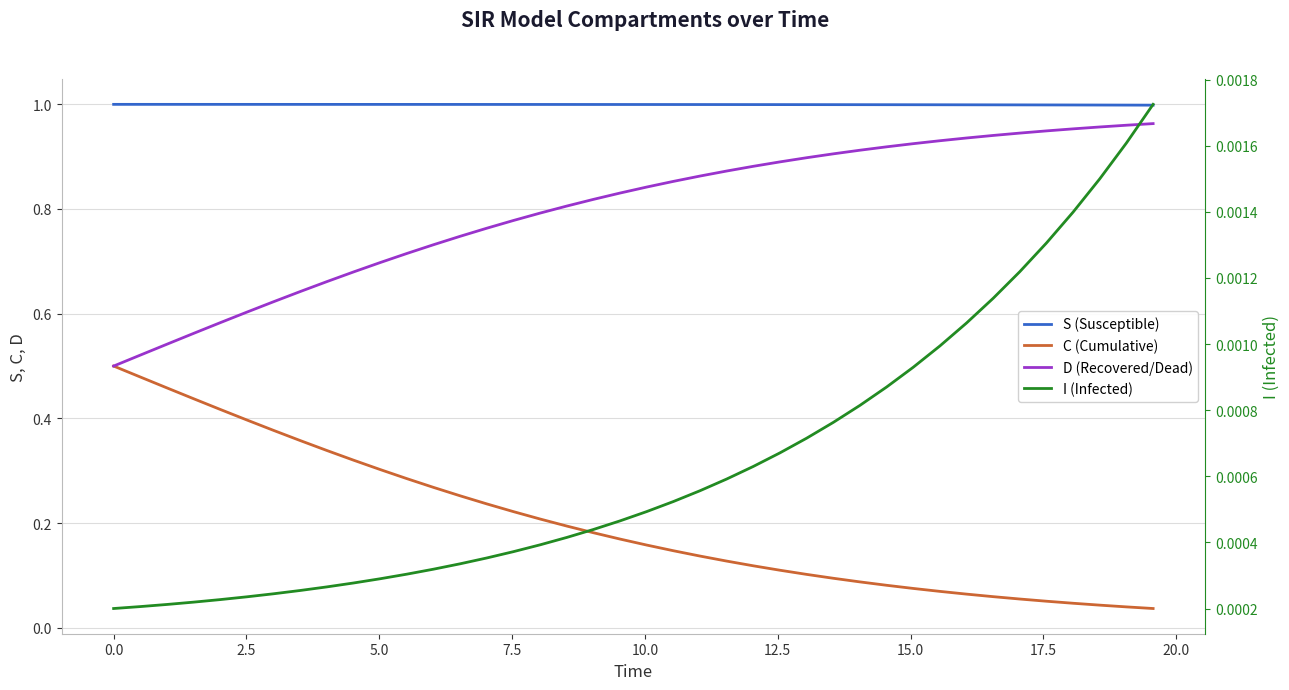

List the series in order of their peak value, lowest first.

I (Infected), C (Cumulative), D (Recovered/Dead), S (Susceptible)